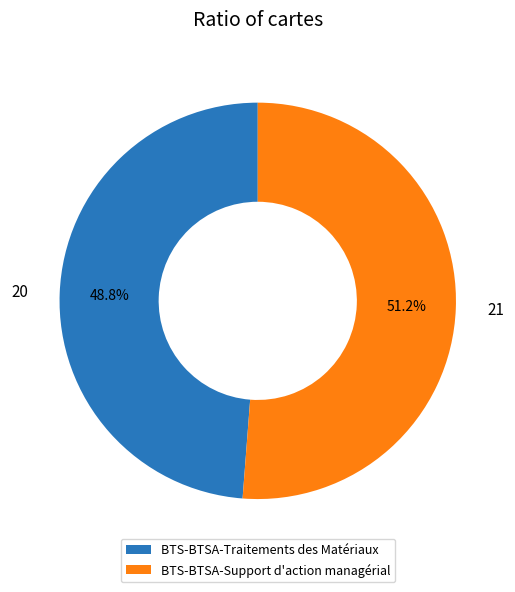

Is it true that BTS-BTSA-Support d'action managérial is 38% of the pie?

False